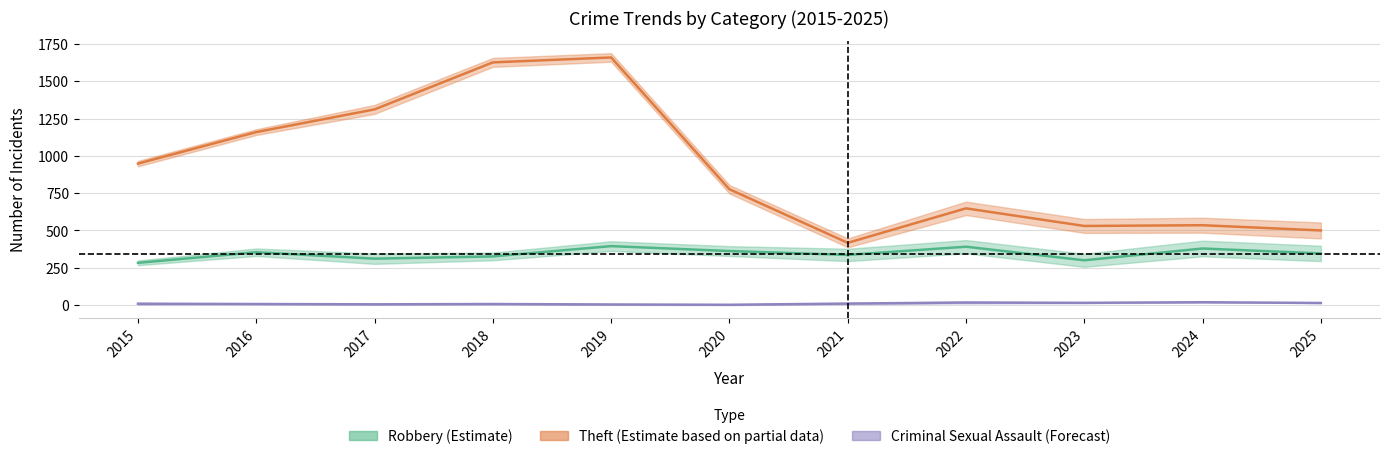

How many values in the Theft series exceed 776?

5